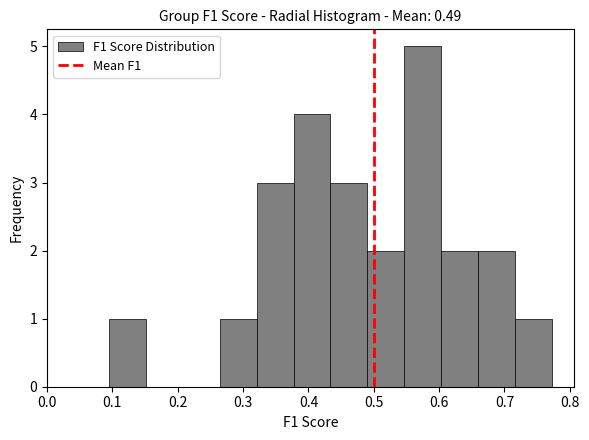

What is the height of the bar covering 0.66 to 0.72 on the x-axis? Neither the bar edges nor the heights are printed on the chart, so give them approximately, as read against the axes.

2